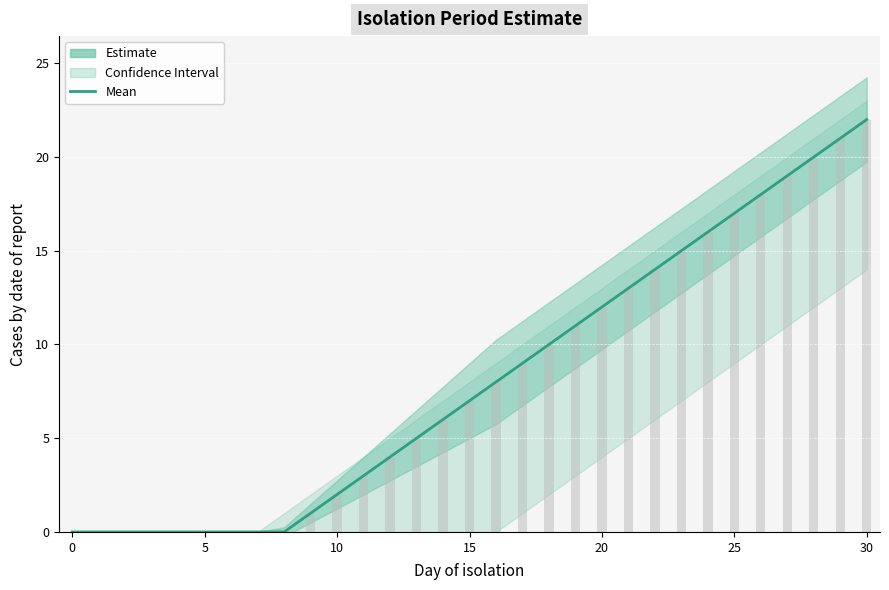

At which category is the sum across all series the highest?

30